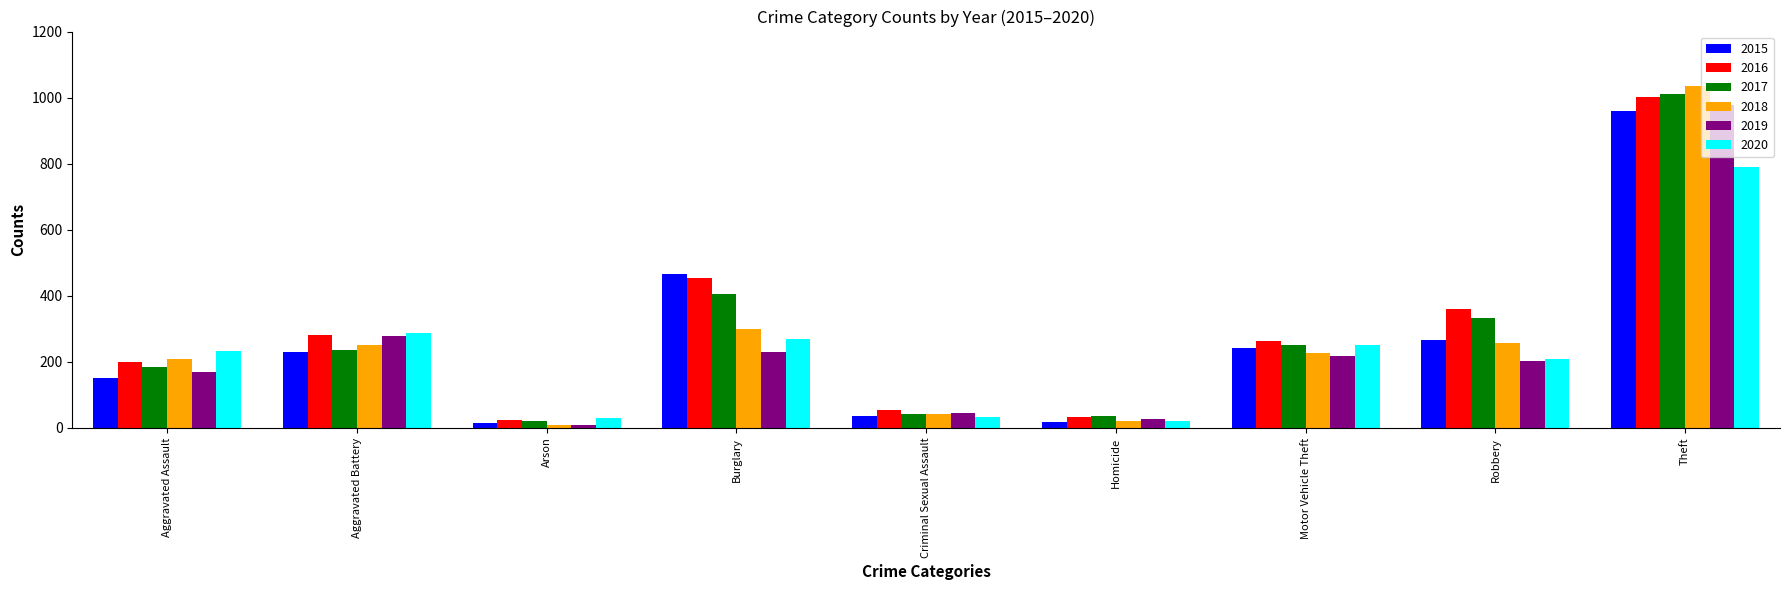

The 2019 series shows 56 at Aggravated Assault. True or false?

False